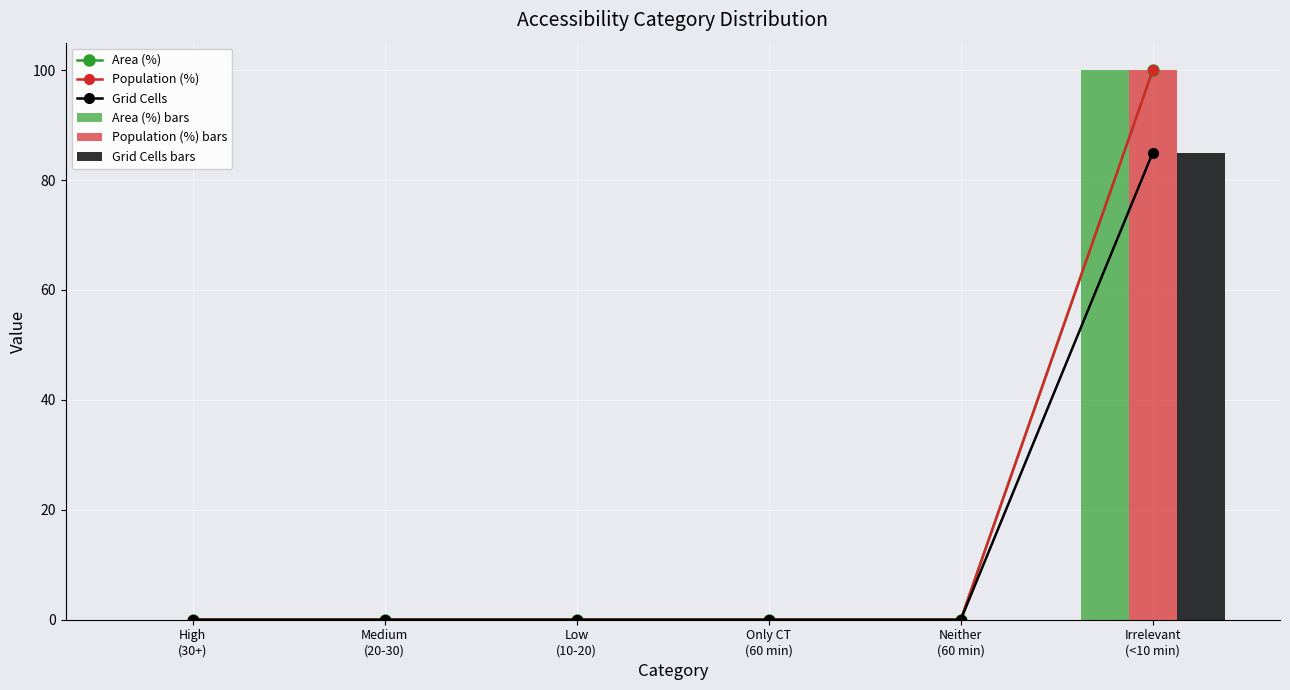

Which series has the largest total across all categories?

Area (%)